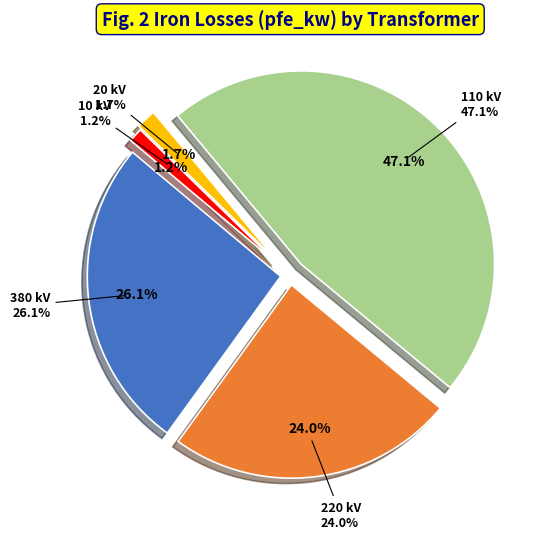

Does any single category account for the majority?

No